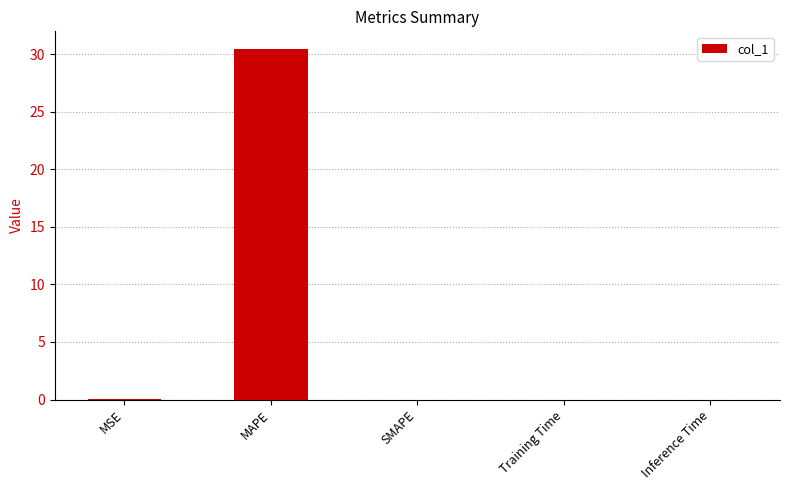

What is the change in value from MAPE to SMAPE?

-30.5